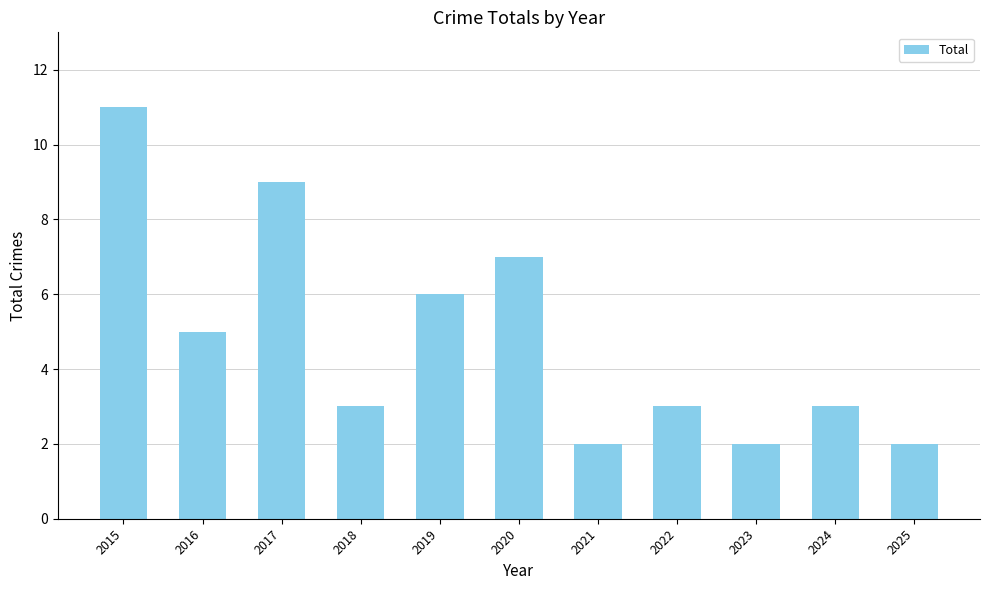

How many bars are there in total?

11